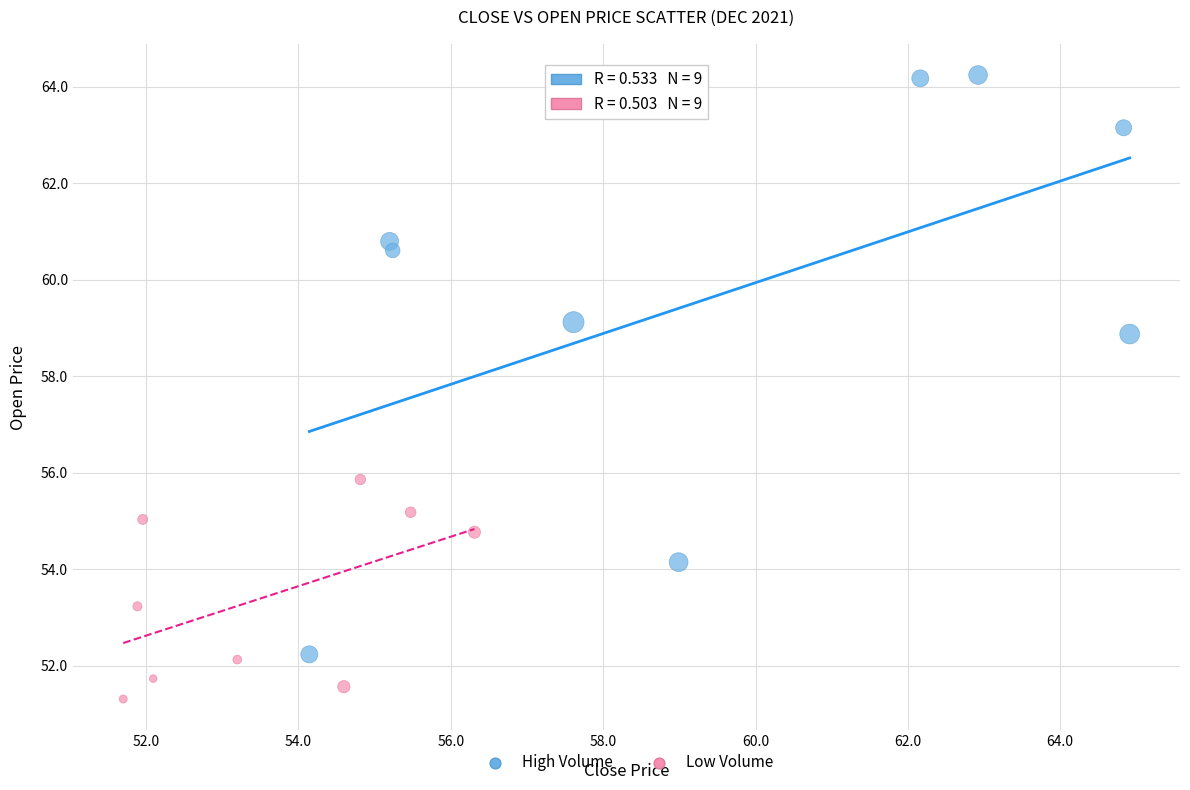

Which series reaches the maximum Y coordinate?

High Volume